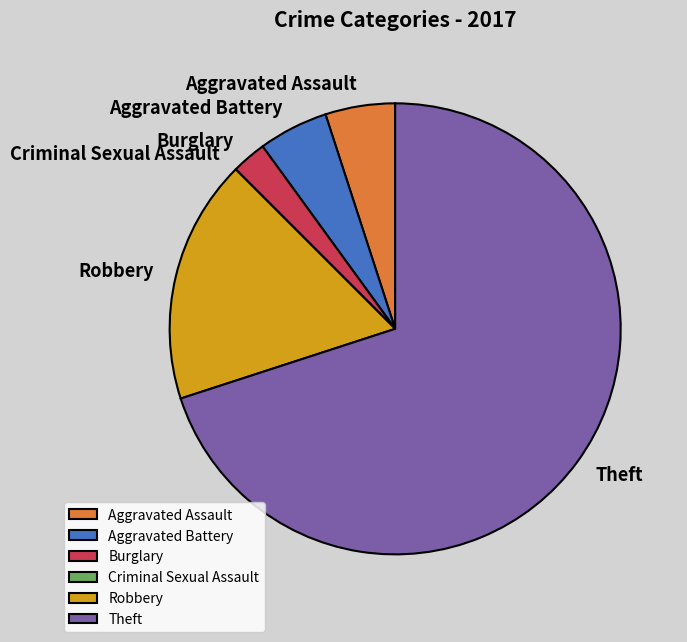

Combined, do Robbery and Burglary account for over 50%?

No